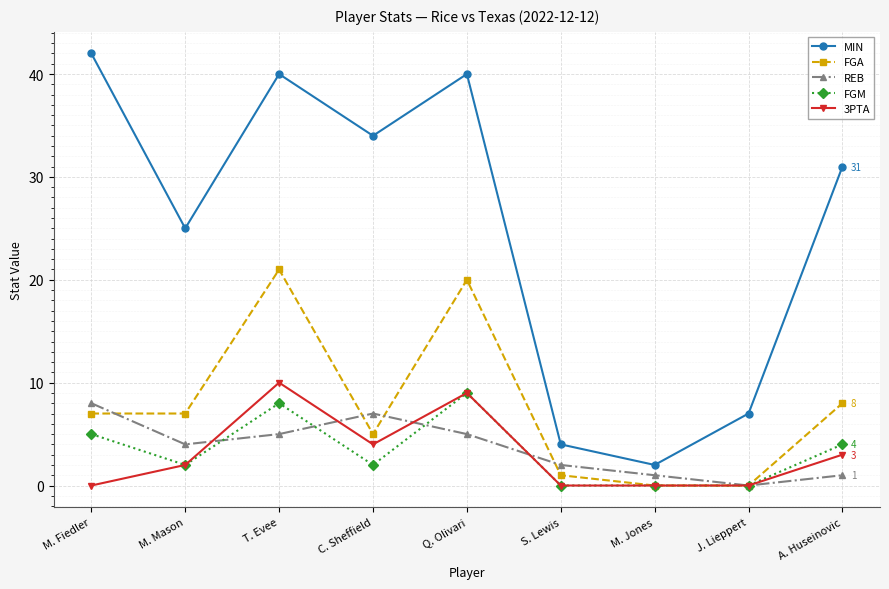

In REB, how many points are higher than both neighbors (excluding endpoints)?

1